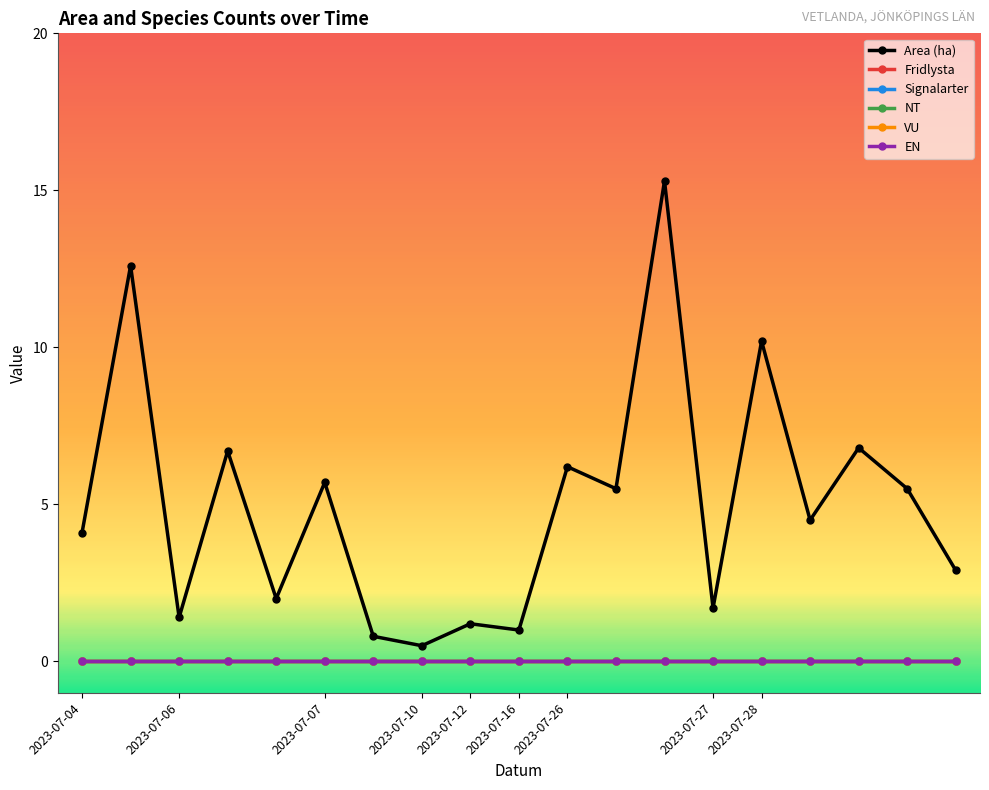

At how many categories does at least one series exceed 10?

3